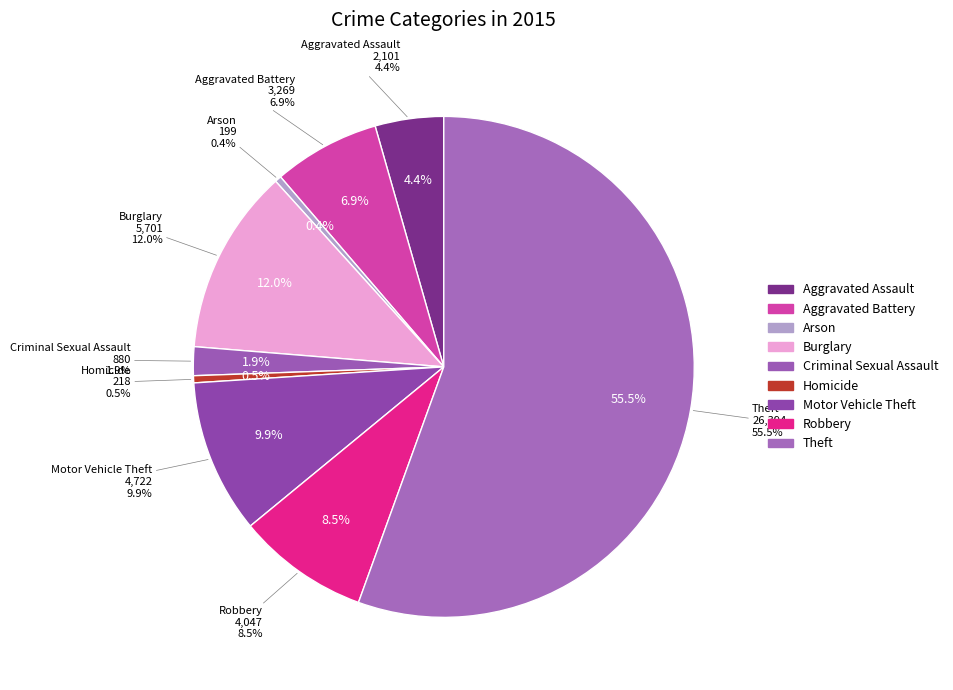

True or false: Criminal Sexual Assault accounts for 1% of the total.

False